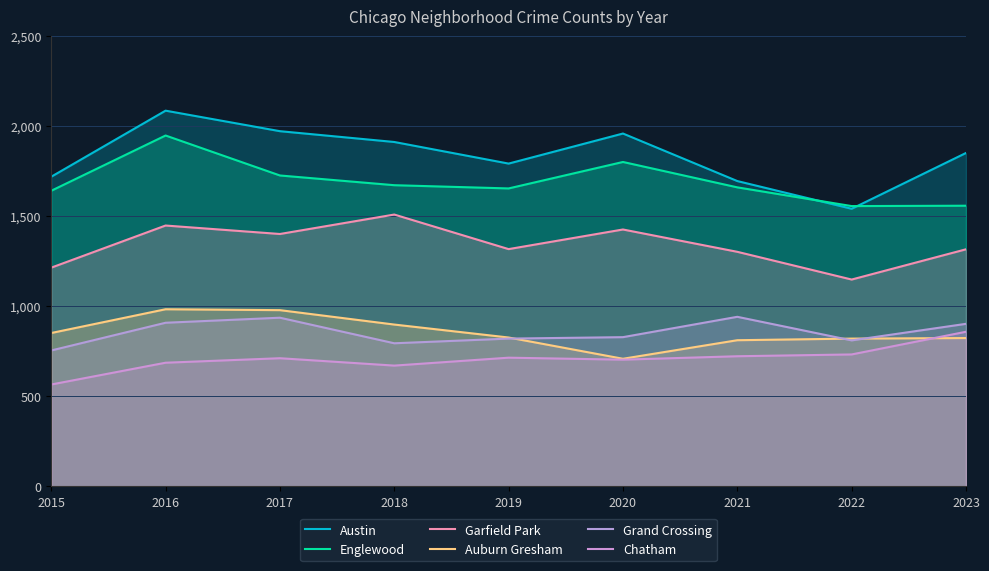

What is the difference between the second highest and minimum values in the Auburn Gresham series?

270